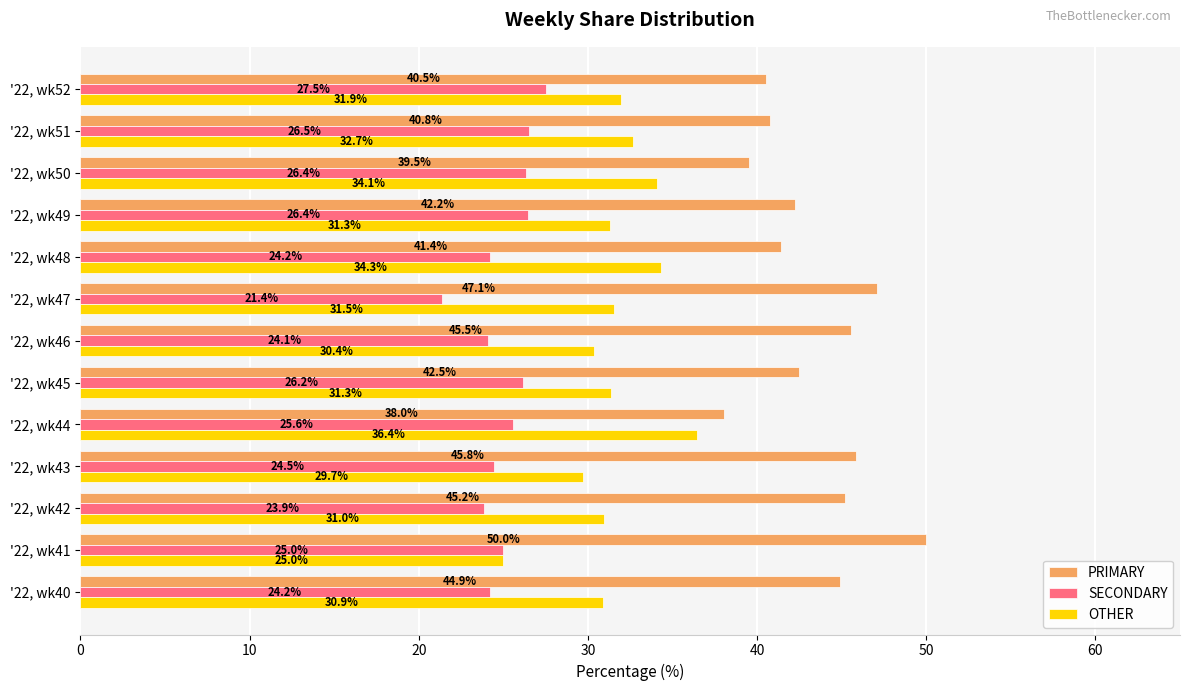

The value of OTHER at '22, wk43 is 14.8. True or false?

False